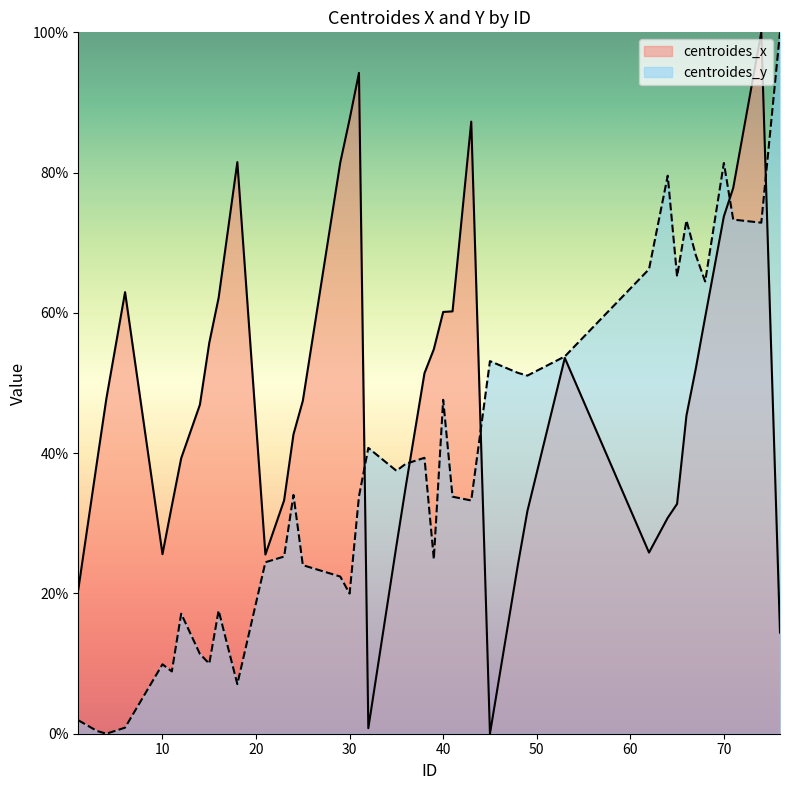

How many interior local peaks does the centroides_y series have?

11